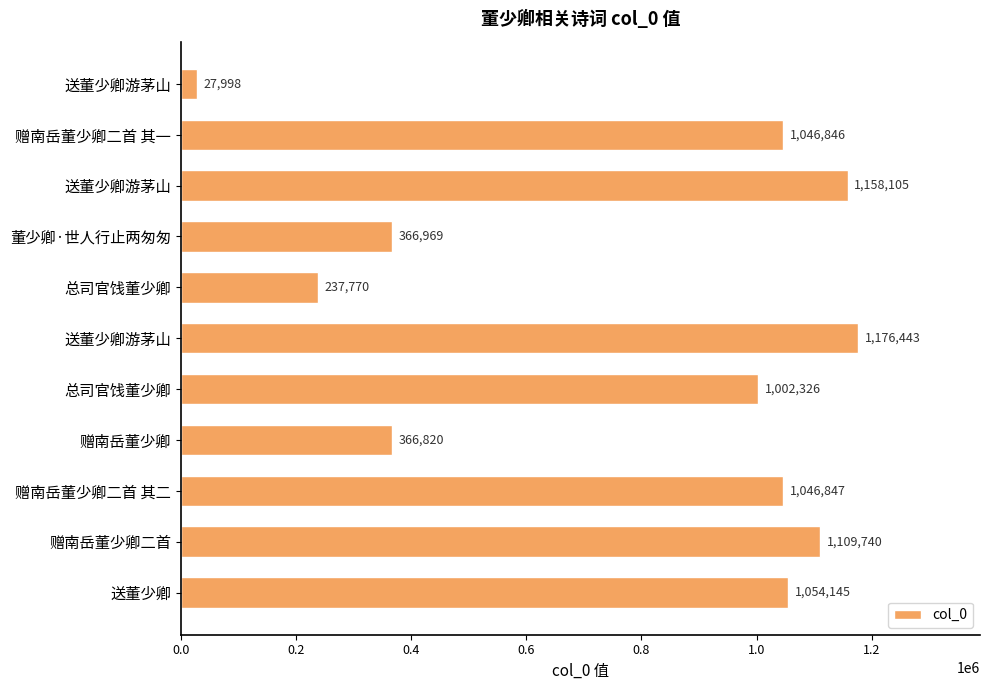

How many series are shown in this chart?

1